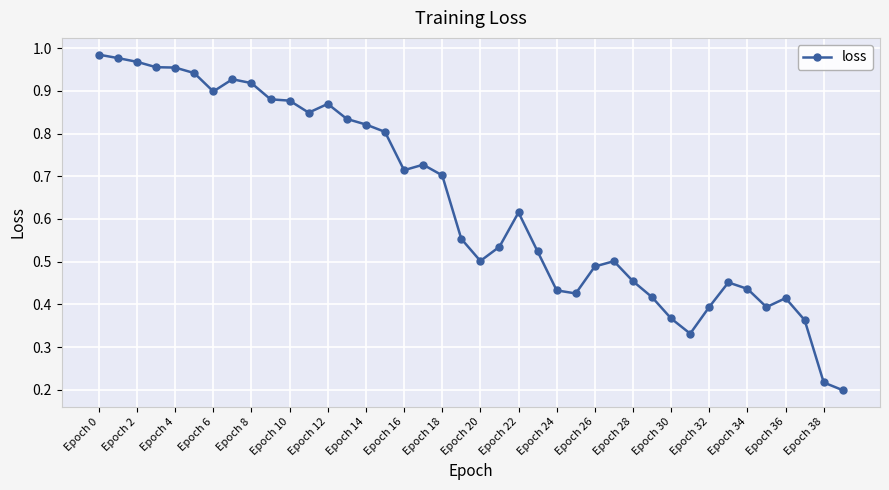

What is the sum of all values?

25.6